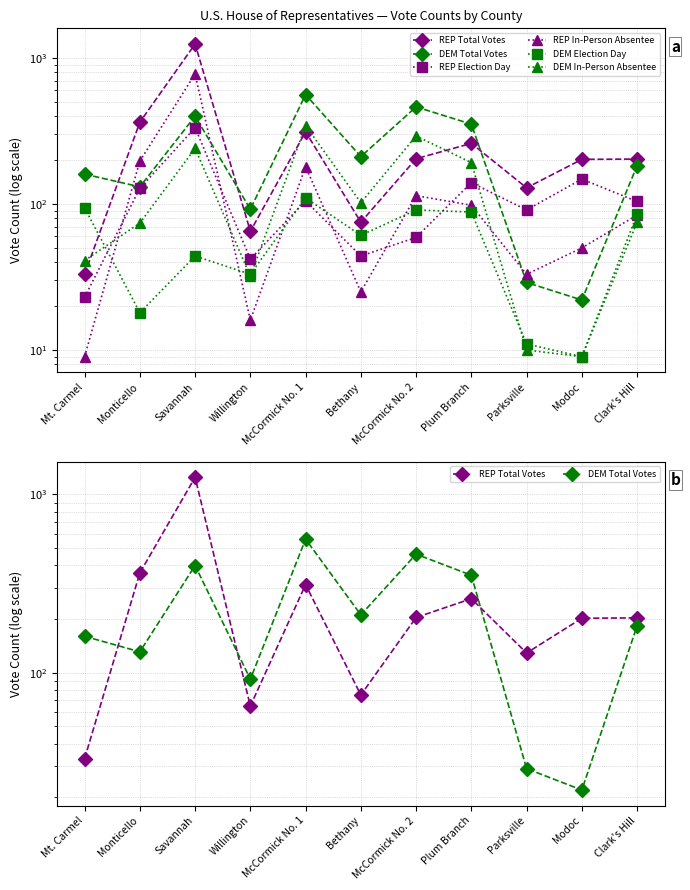

How many lines are shown in the chart?

6